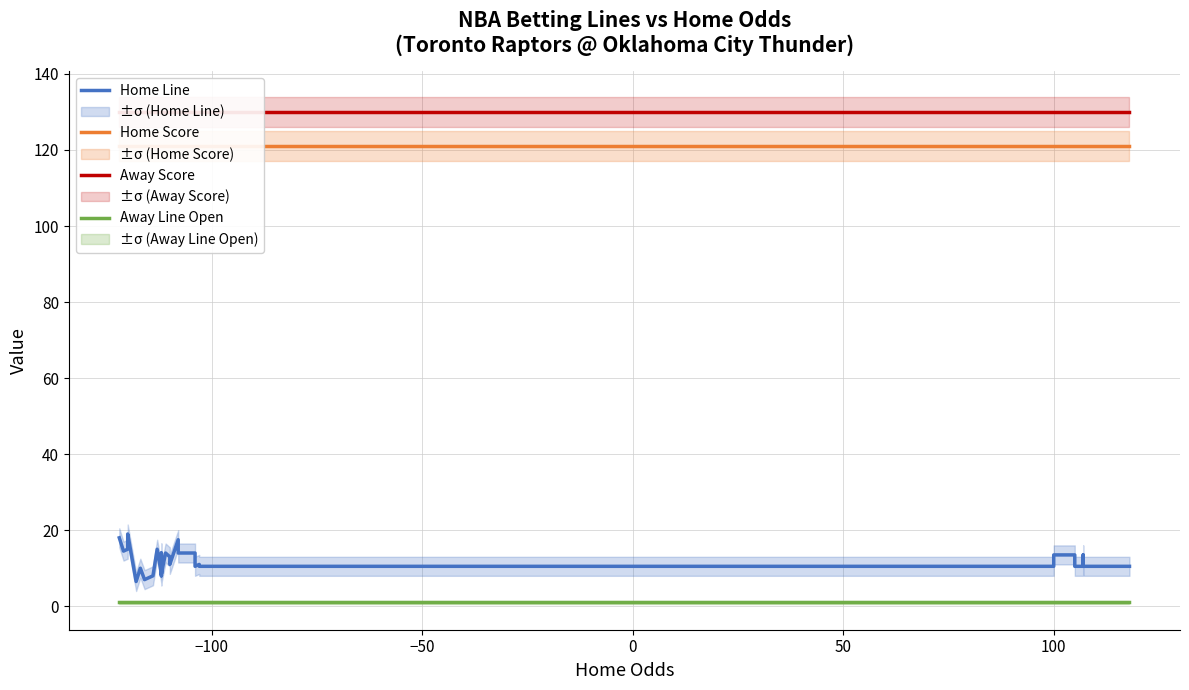

What is the value of the Away Score point at the 31st from the left?

130.0